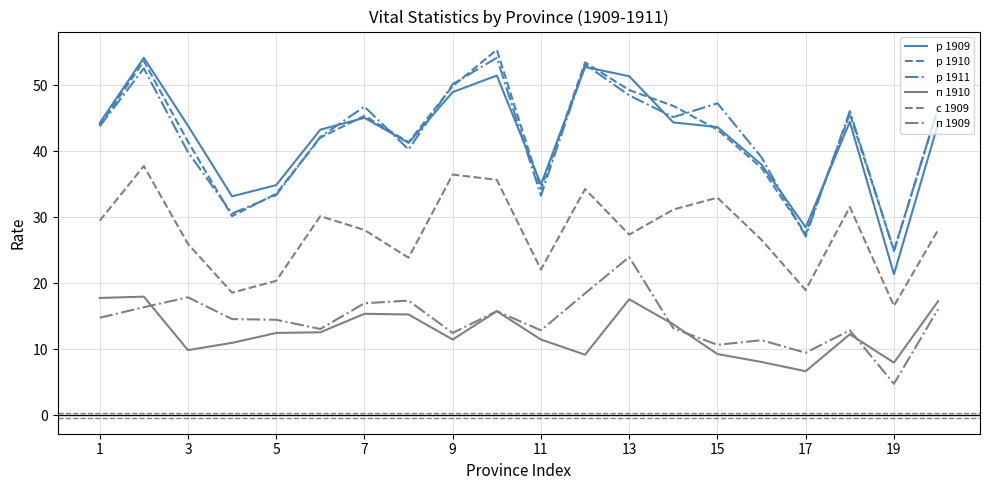

True or false: с 1909 and п 1909 cross at least once.

False